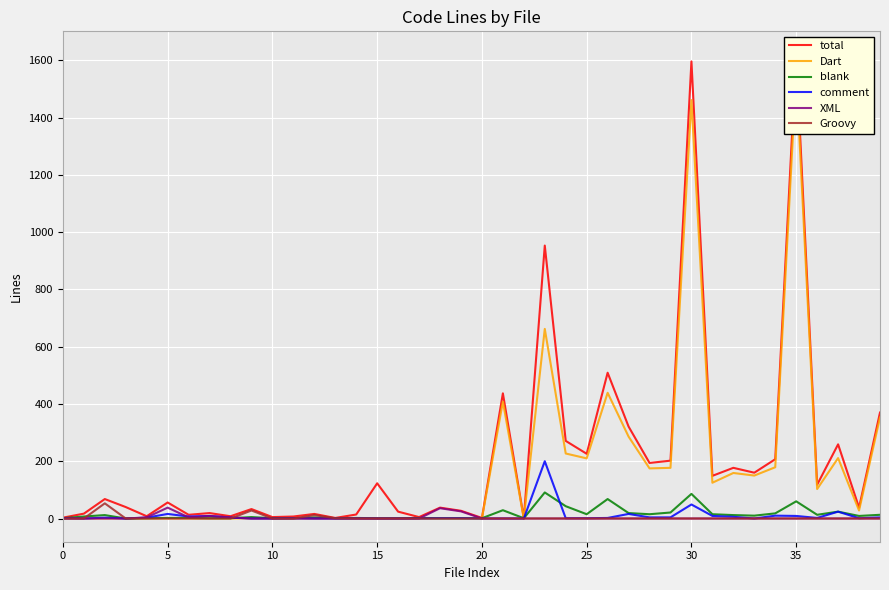

The value of total at 20 is 2. True or false?

True